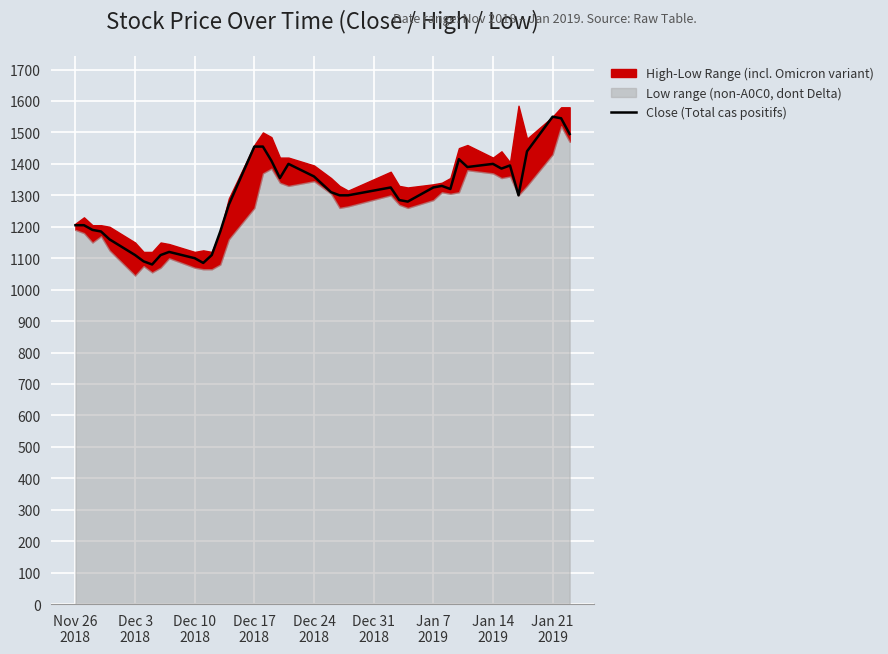

What is the smallest value displayed?

1080